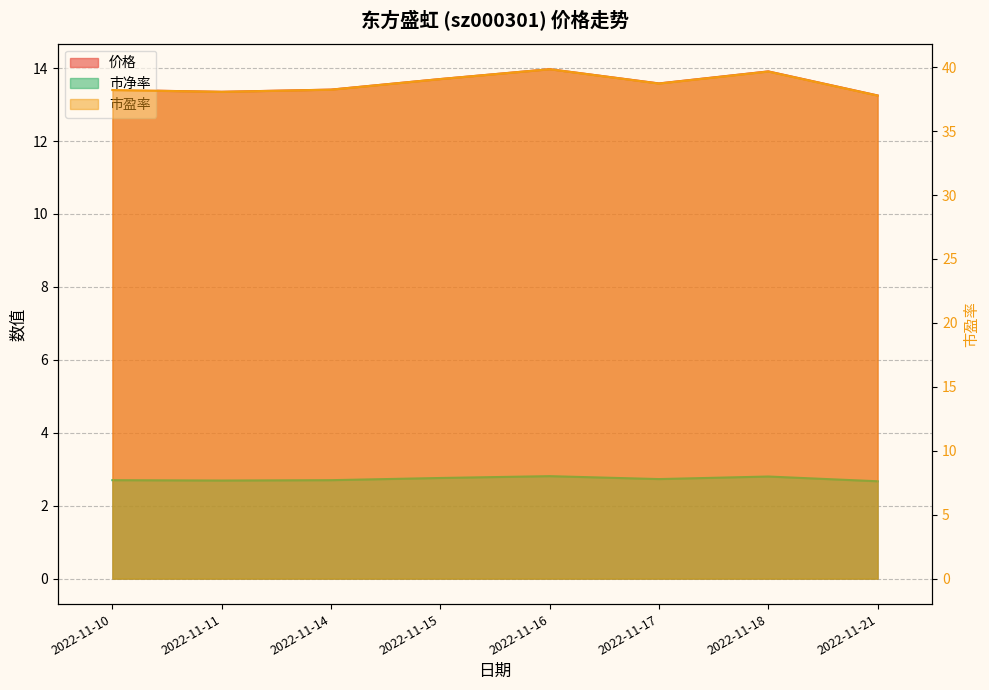

What is the total value across all series at 2022-11-11?

54.1